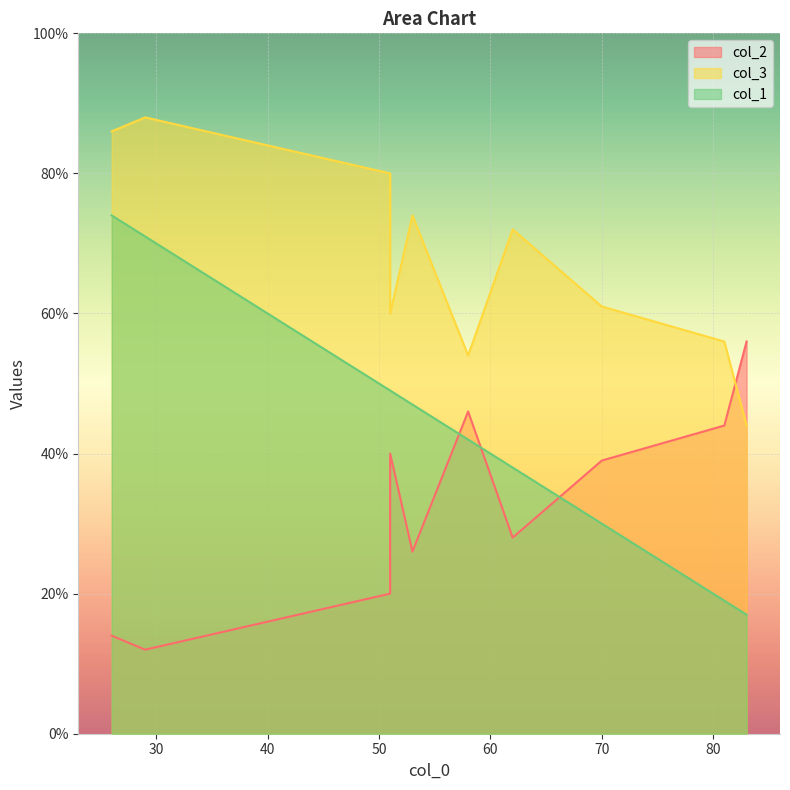

How many values in the col_3 series exceed 72?

4